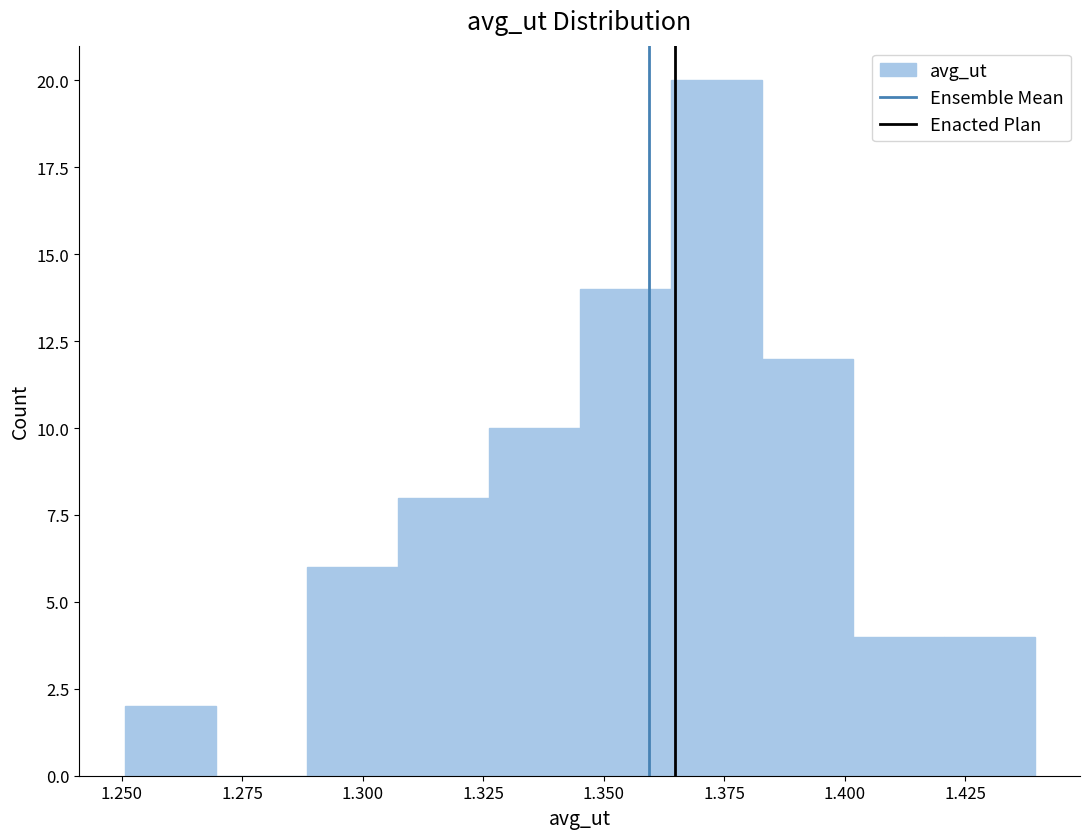

Around what value on the x-axis is the tallest bar? Give the approximate position of its centre, as read against the axis.

1.375